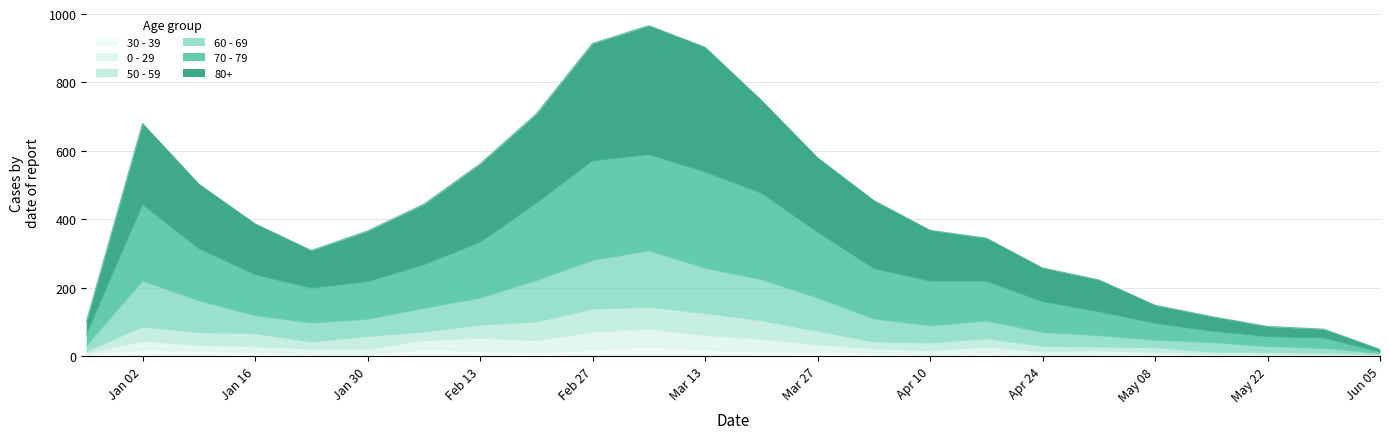

What is the value of the 30 - 39 point at the 24th from the left?

1